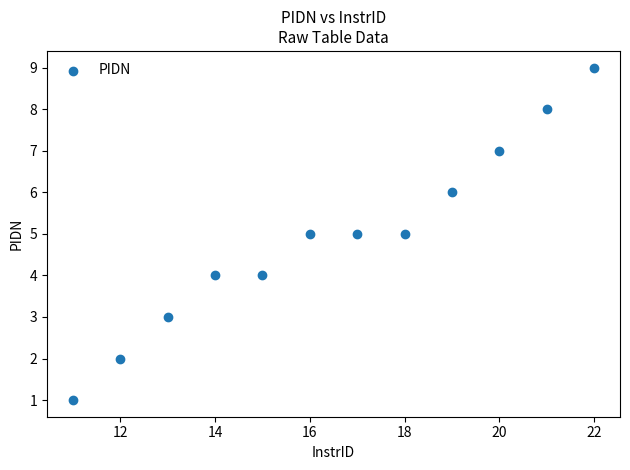

What is the range of Y values (max minus min)?

8